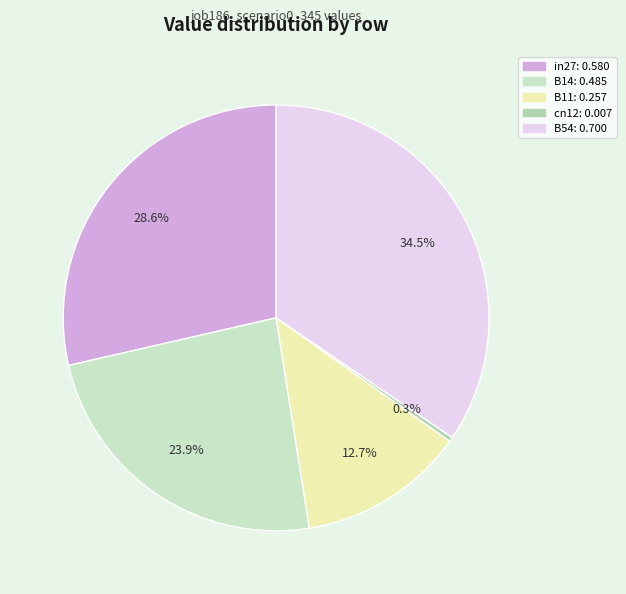

Combined, do in27 and B14 account for over 50%?

Yes